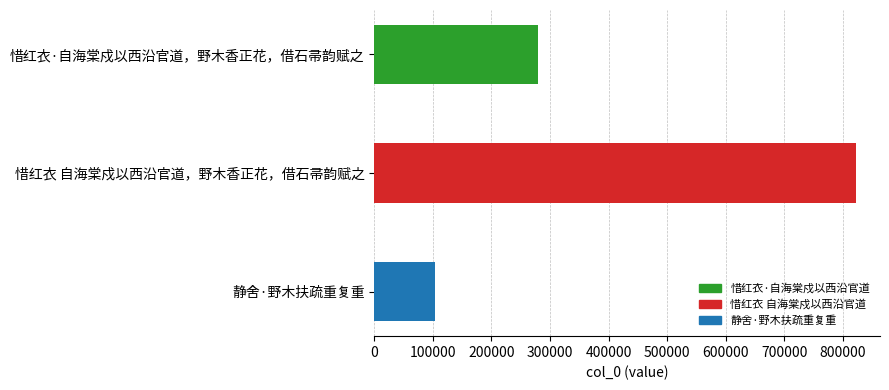

Which label corresponds to the smallest value in the chart?

静舍·野木扶疏重复重